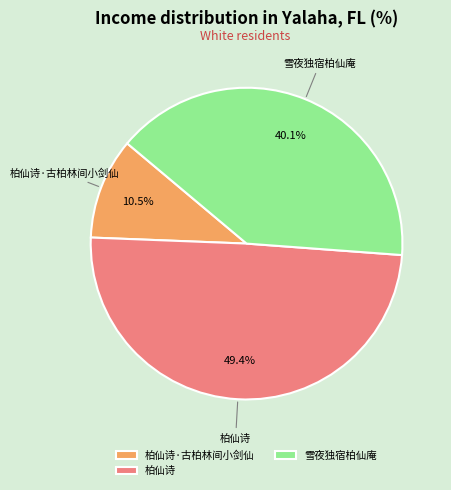

How many segments does this pie chart have?

3